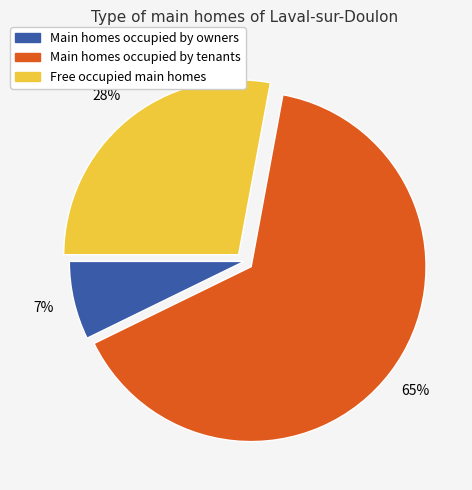

Does any single category account for the majority?

Yes